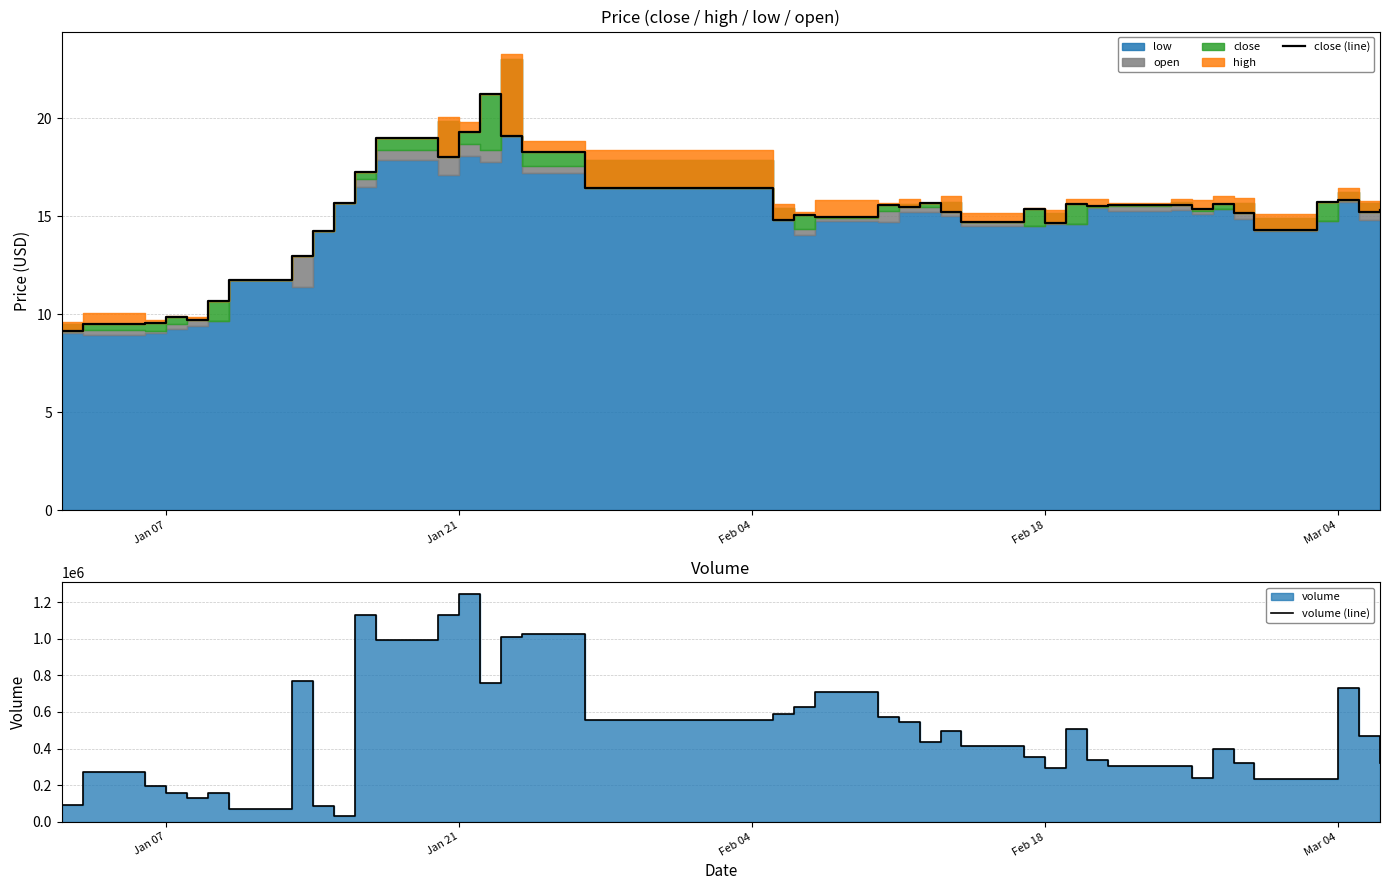

What is the difference between the maximum and minimum values in the volume (line) series?

1215635.9